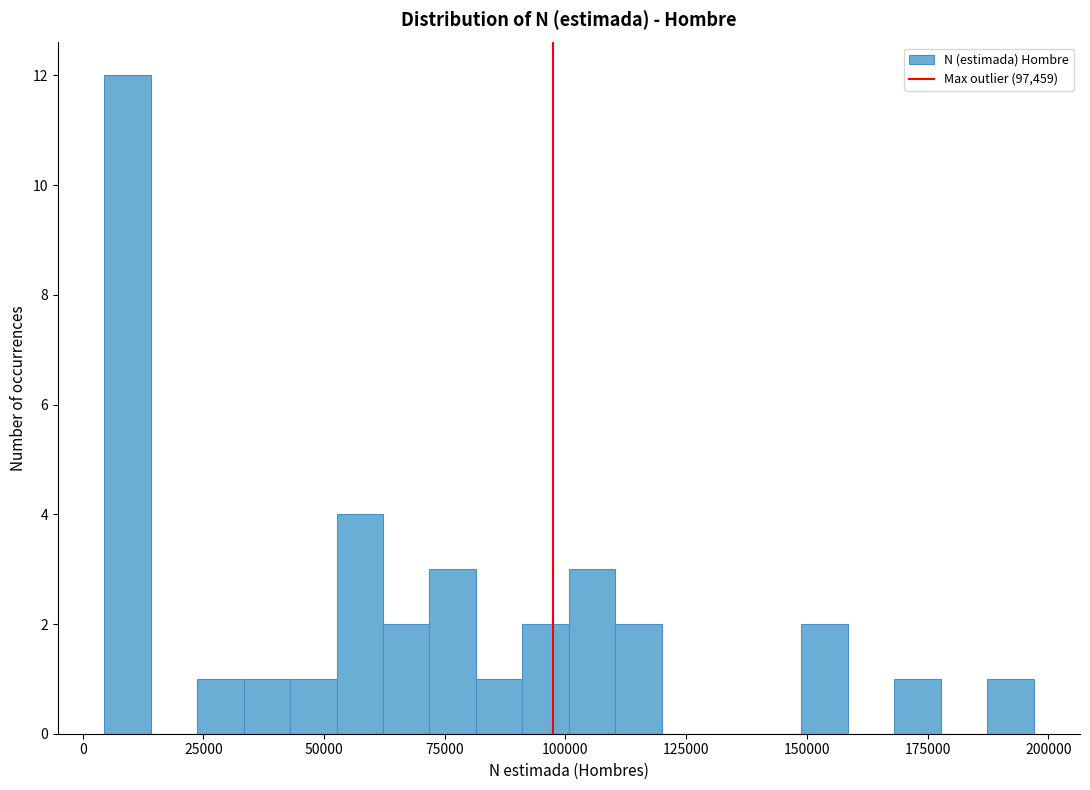

Around what value on the x-axis is the tallest bar? Give the approximate position of its centre, as read against the axis.

10000